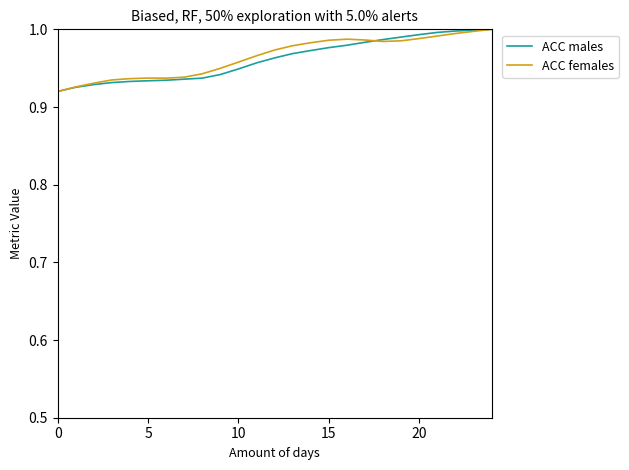

How many lines are shown in the chart?

2